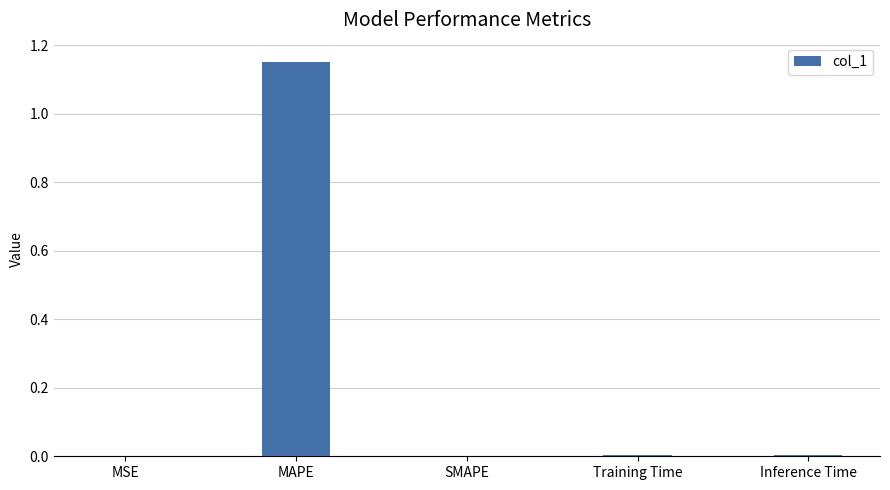

True or false: the data shows 0.0 at Training Time.

True